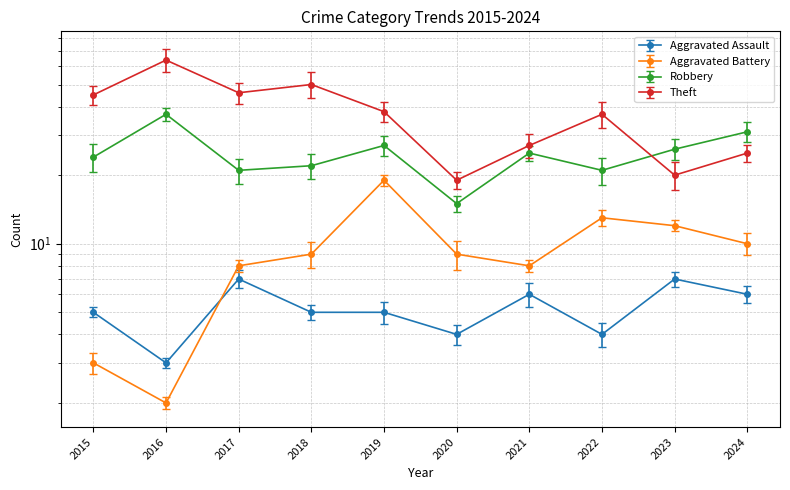

Is it true that Theft equals 46 at 2017?

True